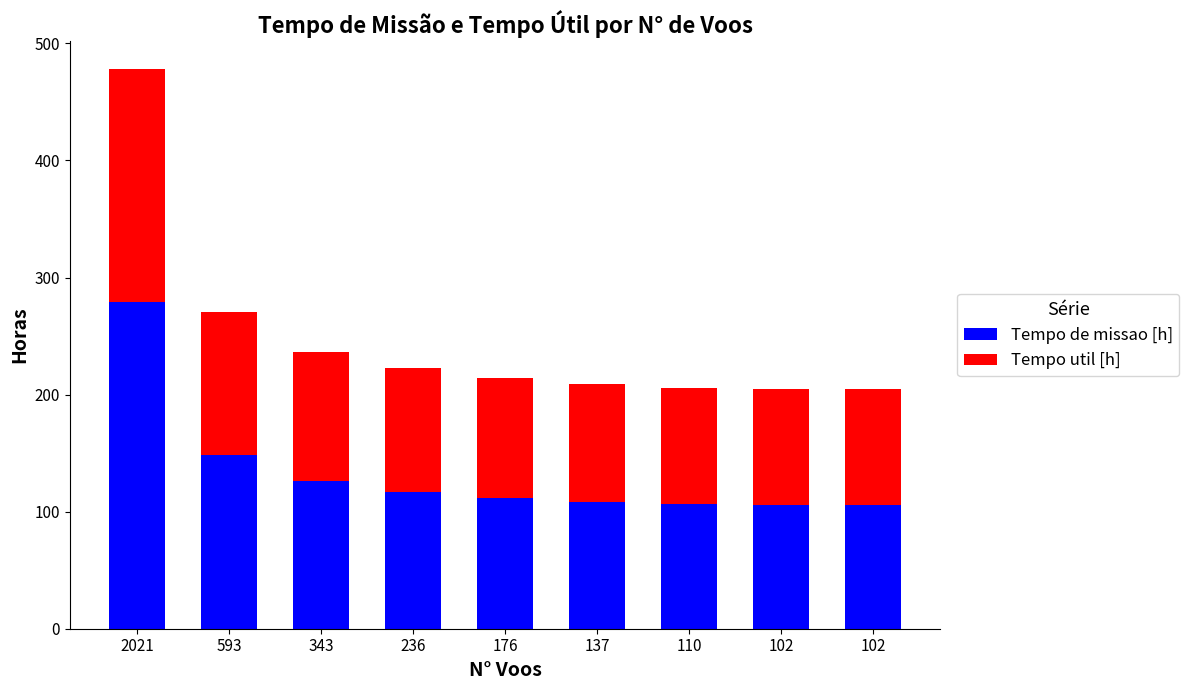

What are all the series names shown in the legend?

Tempo de missao [h], Tempo util [h]